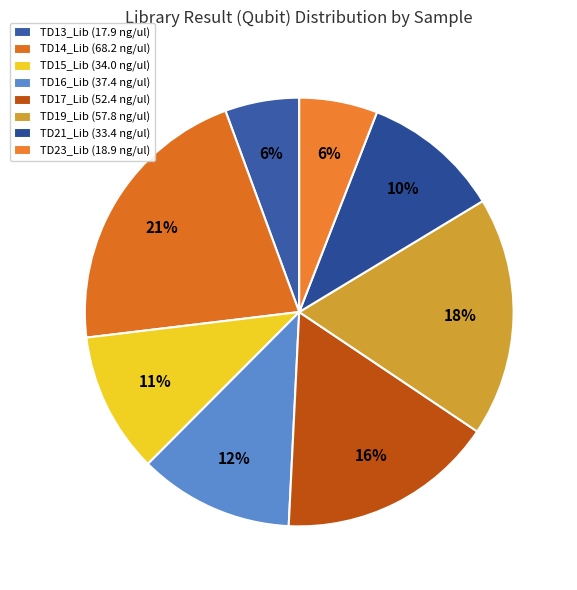

Is it true that TD16_Lib is 20% of the pie?

False